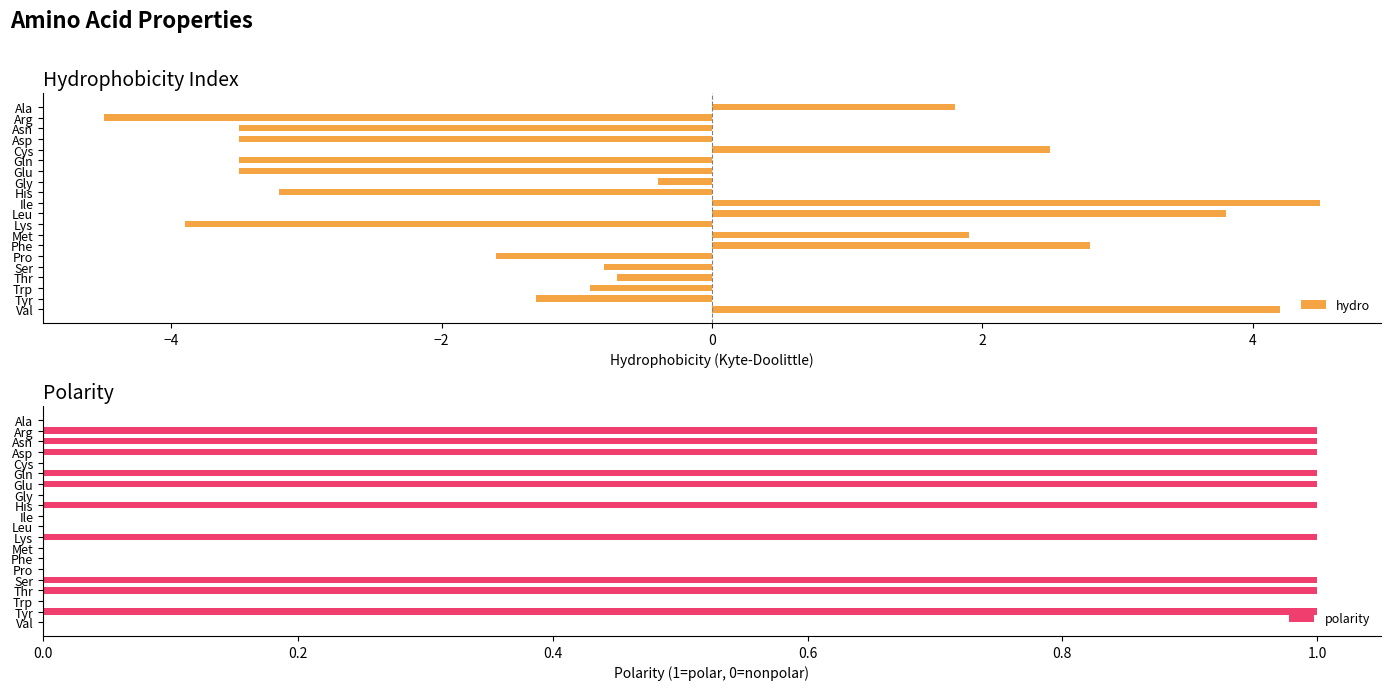

Count the polarity values in the range 0 to 1.

20